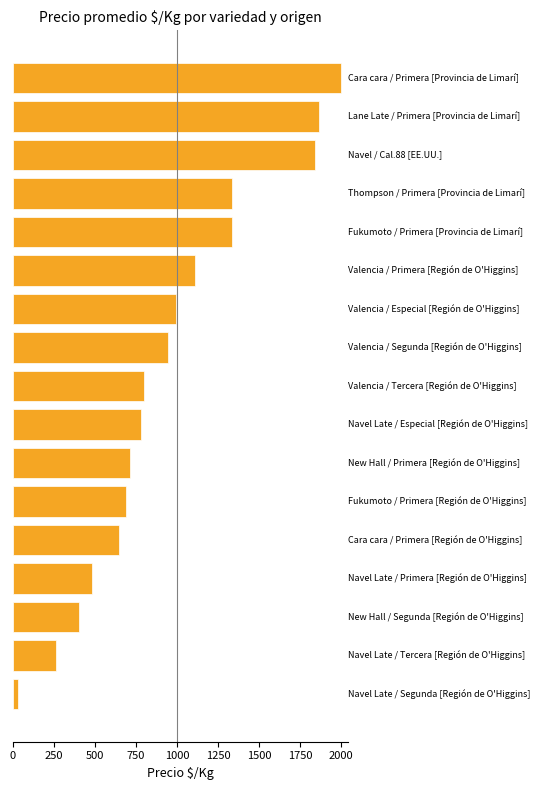

Count the number of categories in the chart.

17